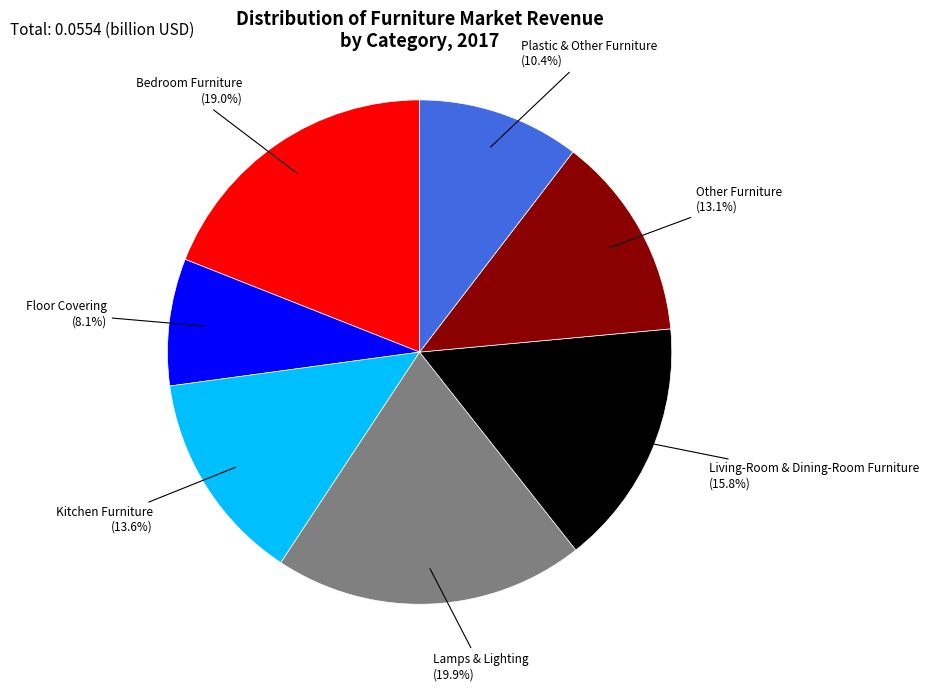

Between Bedroom Furniture and Lamps & Lighting, which is larger?

Lamps & Lighting